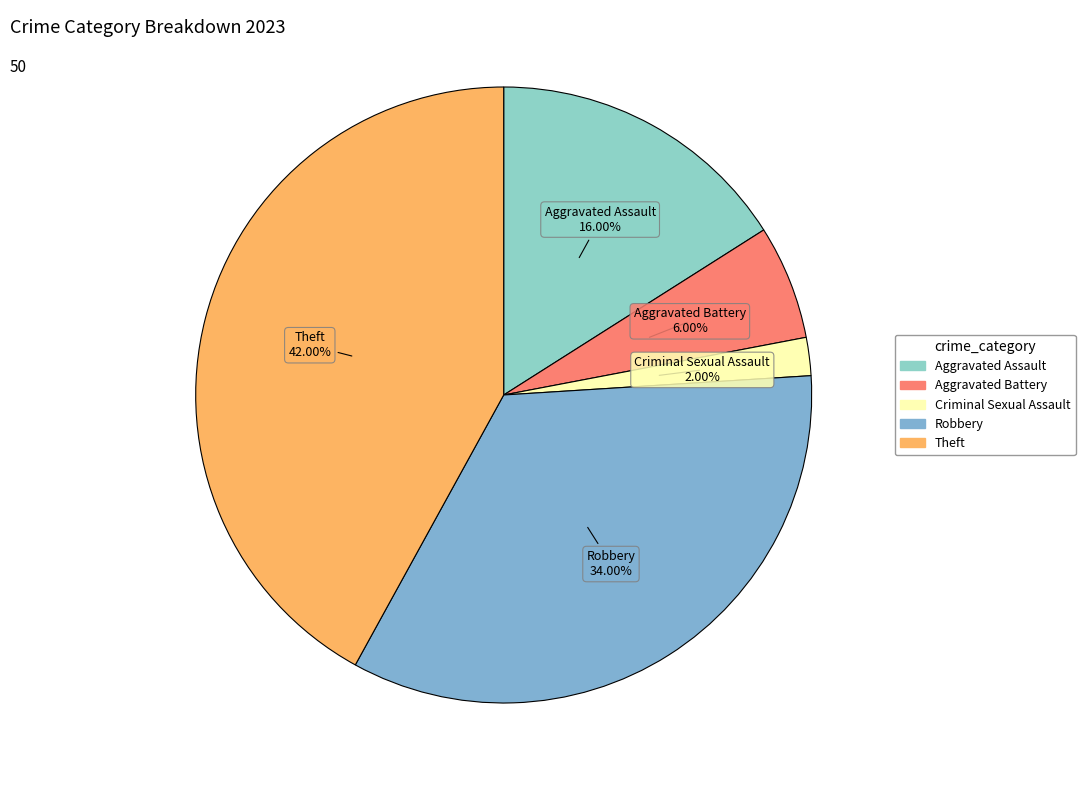

What percentage is the Aggravated Assault slice, to the nearest percent?

16%